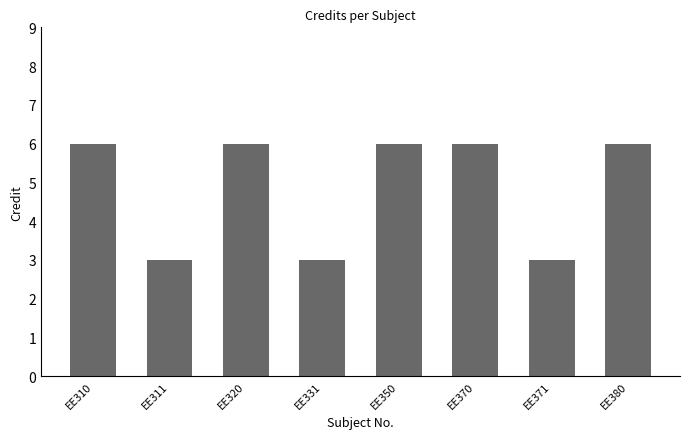

Count the number of categories in the chart.

8